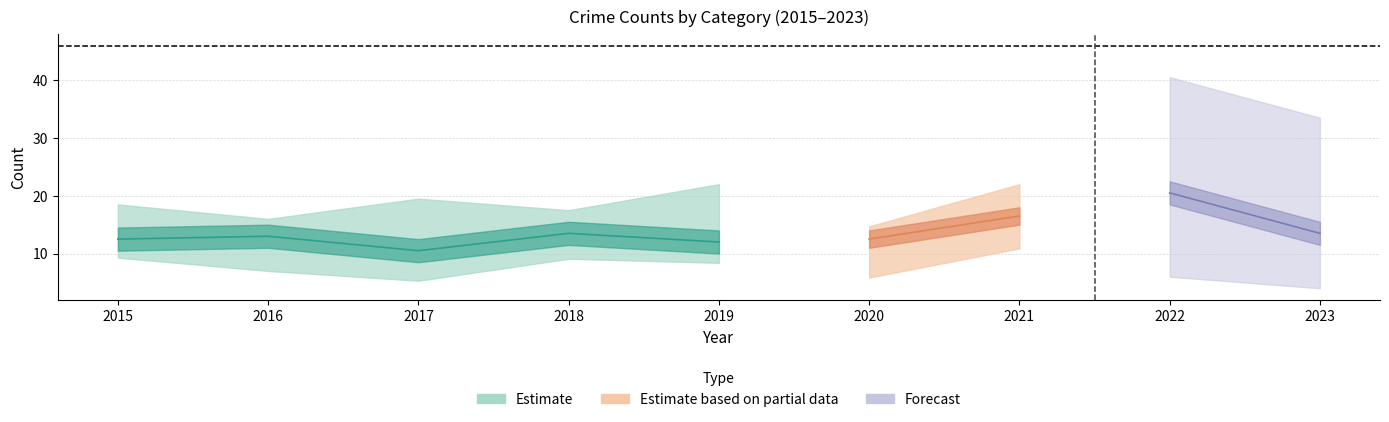

Which has a higher value, 2020 or 2016?

2016